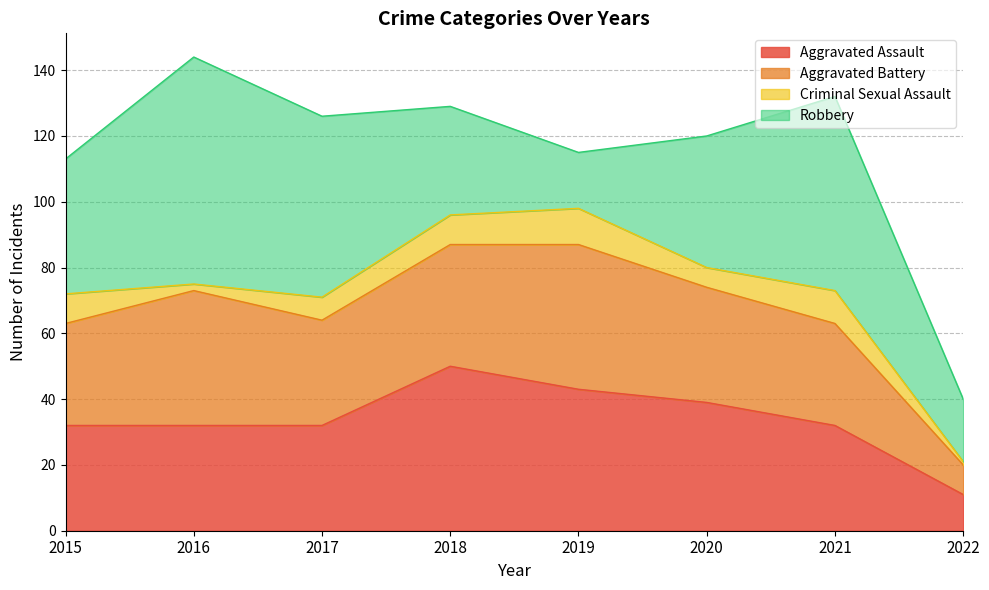

Rank the series at 2021 from highest to lowest value.

Robbery, Aggravated Assault, Aggravated Battery, Criminal Sexual Assault